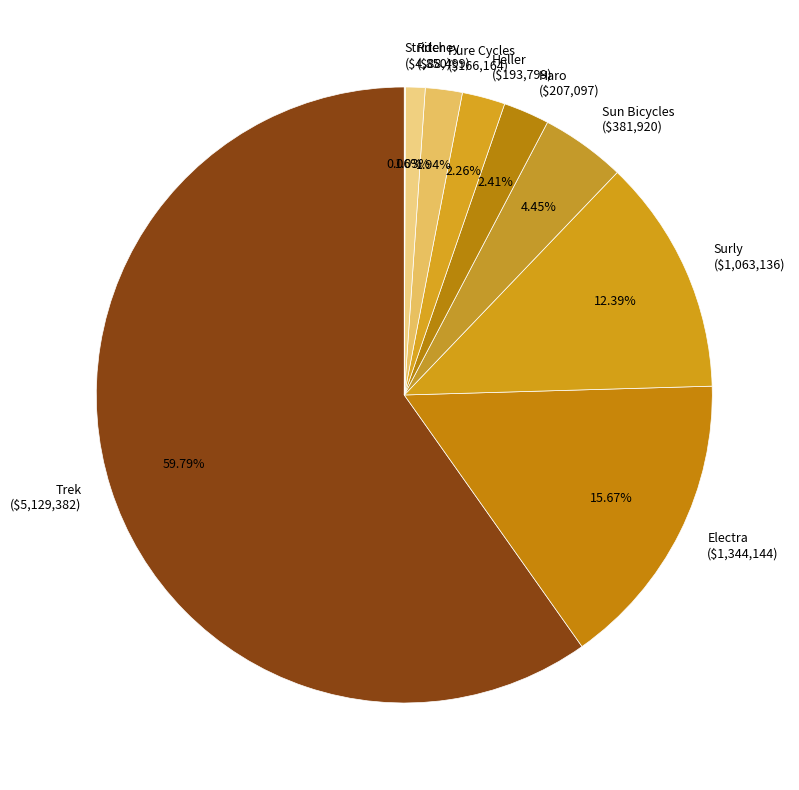

Does Trek ($5,129,382) represent more than half of the total?

Yes